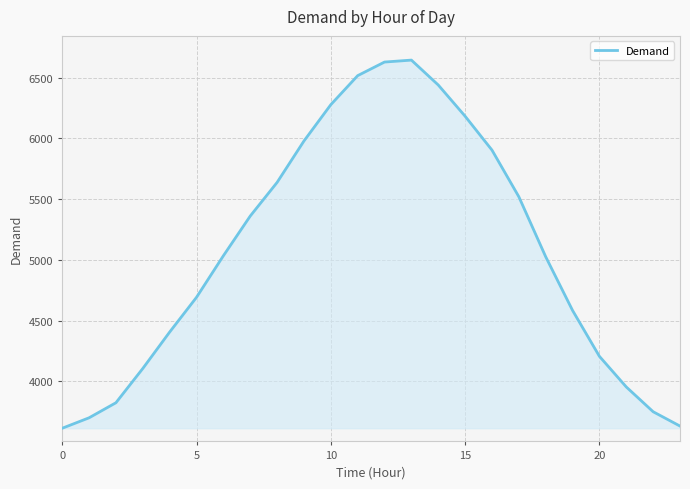

How many lines are shown in the chart?

1